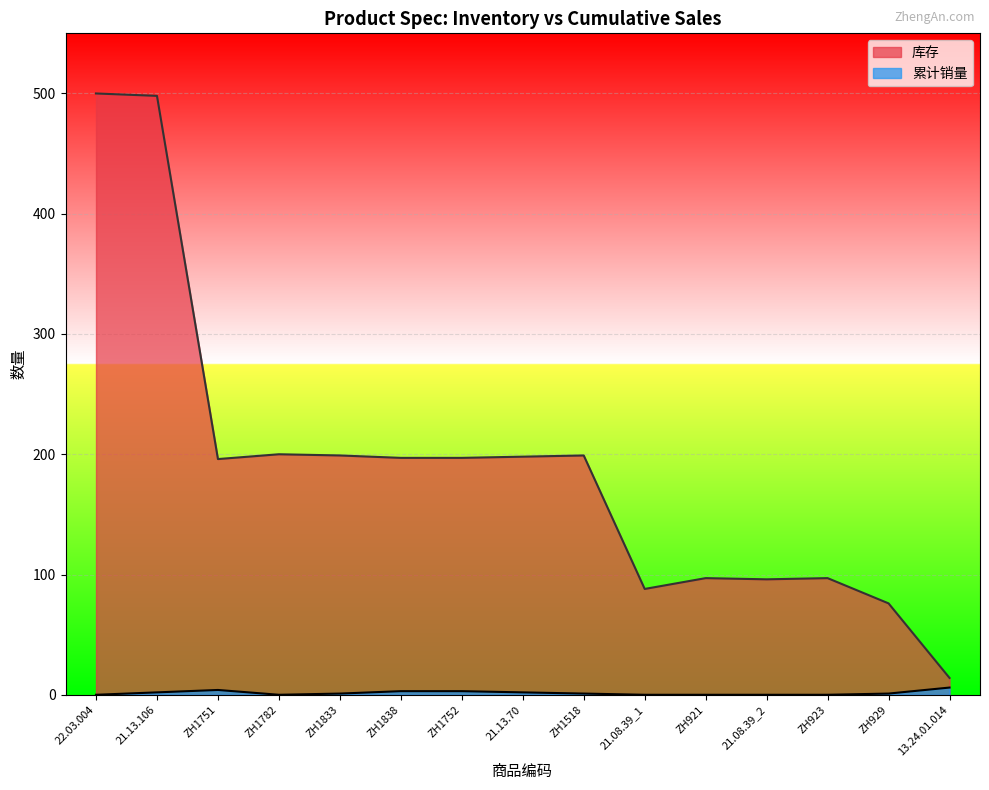

What is the average value of the 累计销量 series?

2